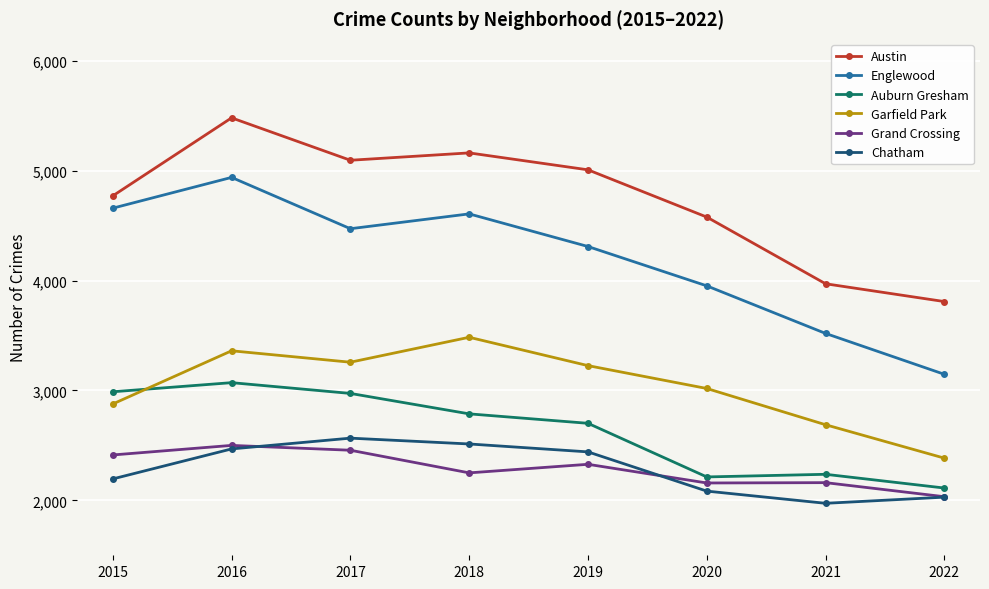

Rank the series at 2018 from highest to lowest value.

Austin, Englewood, Garfield Park, Auburn Gresham, Chatham, Grand Crossing